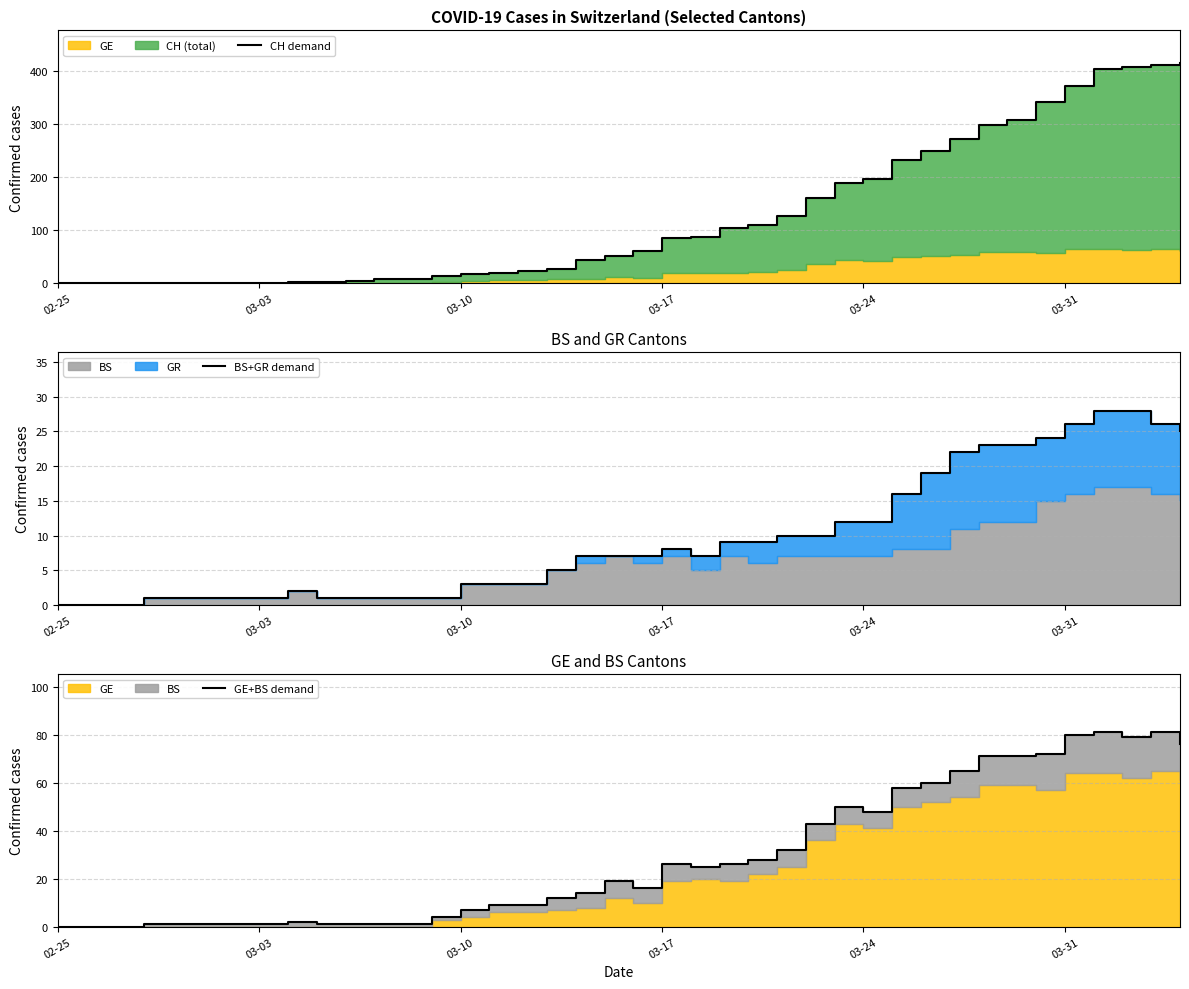

What is the average value of the CH demand series?

126